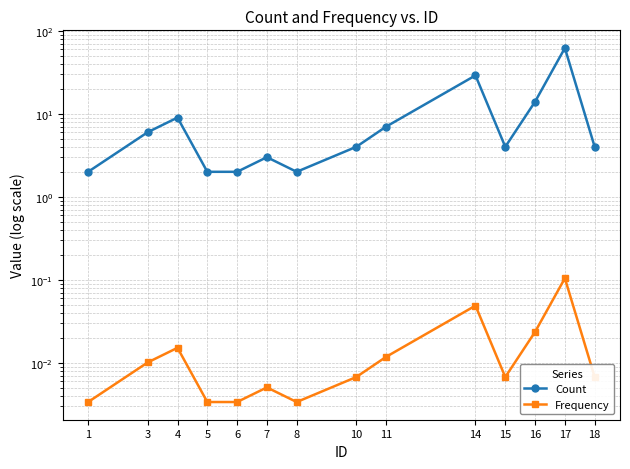

True or false: Frequency and Count cross at least once.

False